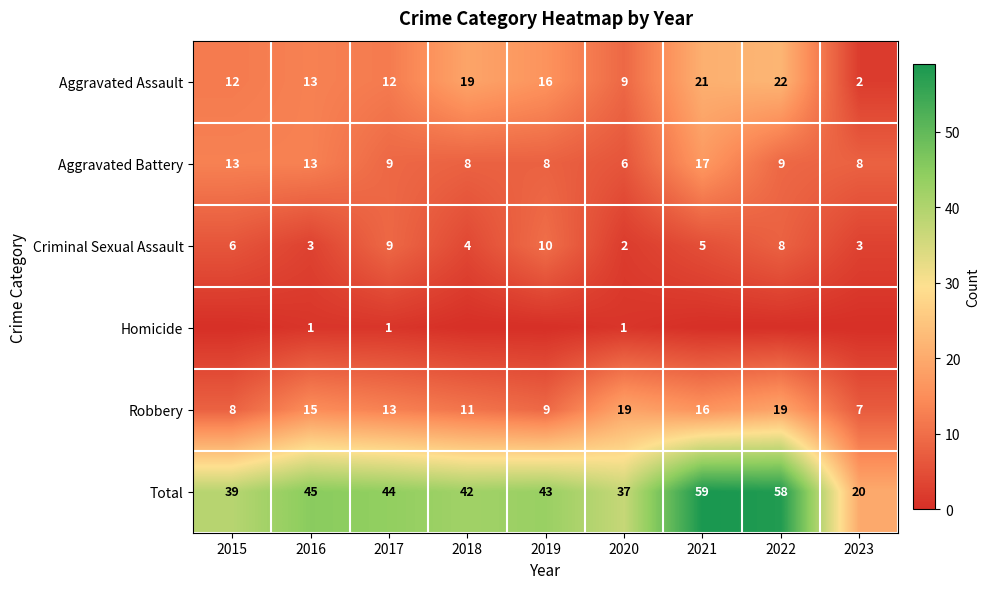

Is the value of Aggravated Battery at 2015 greater than the value of Robbery at 2020?

No